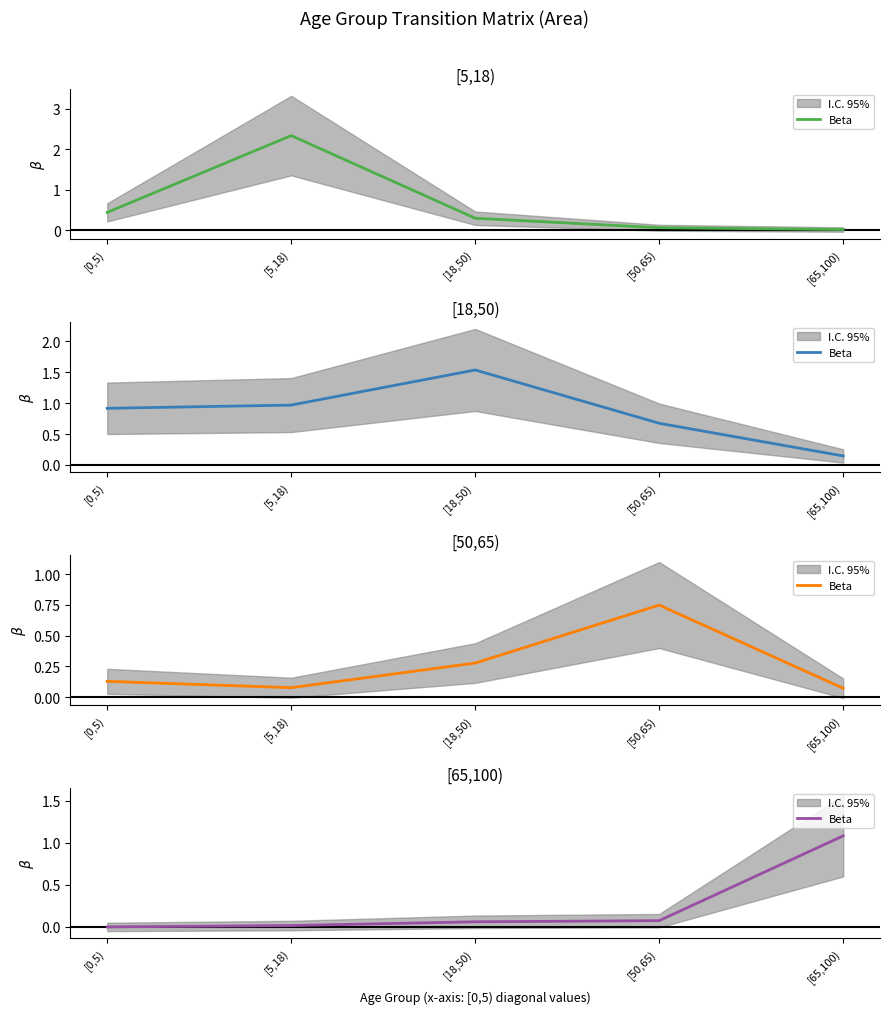

Is this an area chart (filled region under the line)?

No